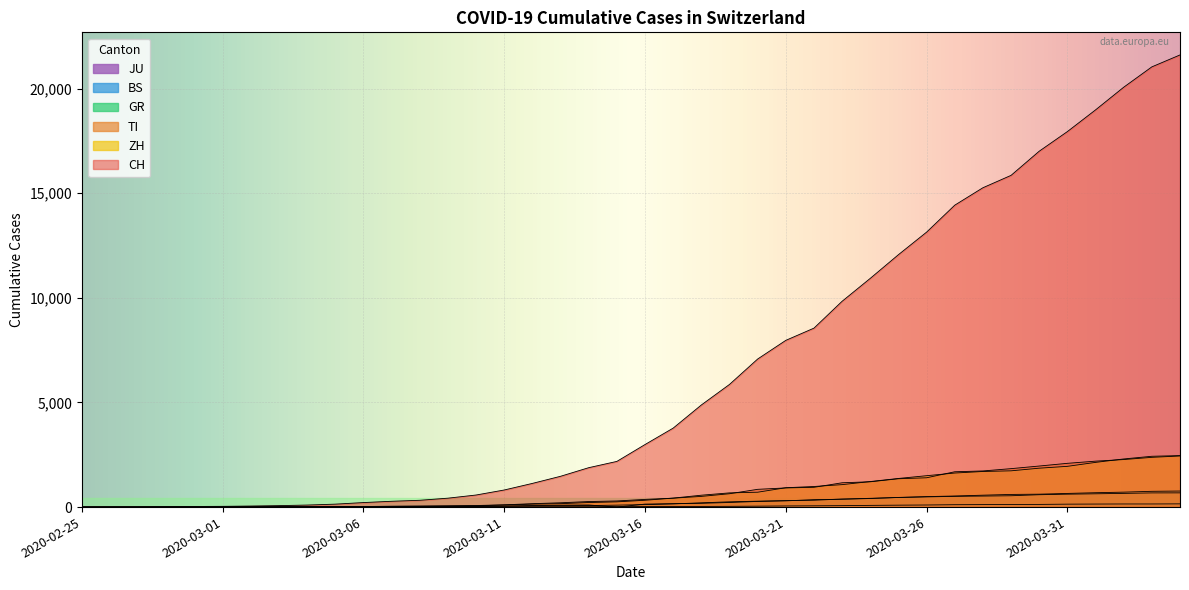

How many data points does each series have?

40